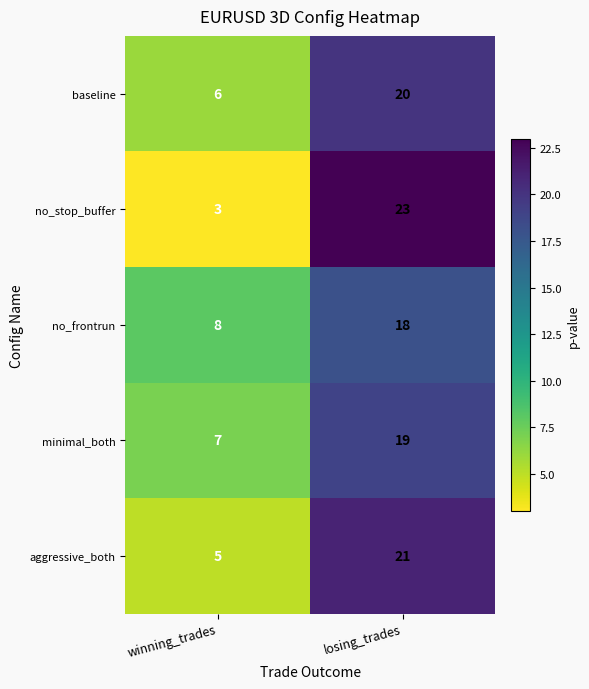

Reading left to right, list all the values displayed in this chart.

baseline: 6	20
no_stop_buffer: 3	23
no_frontrun: 8	18
minimal_both: 7	19
aggressive_both: 5	21